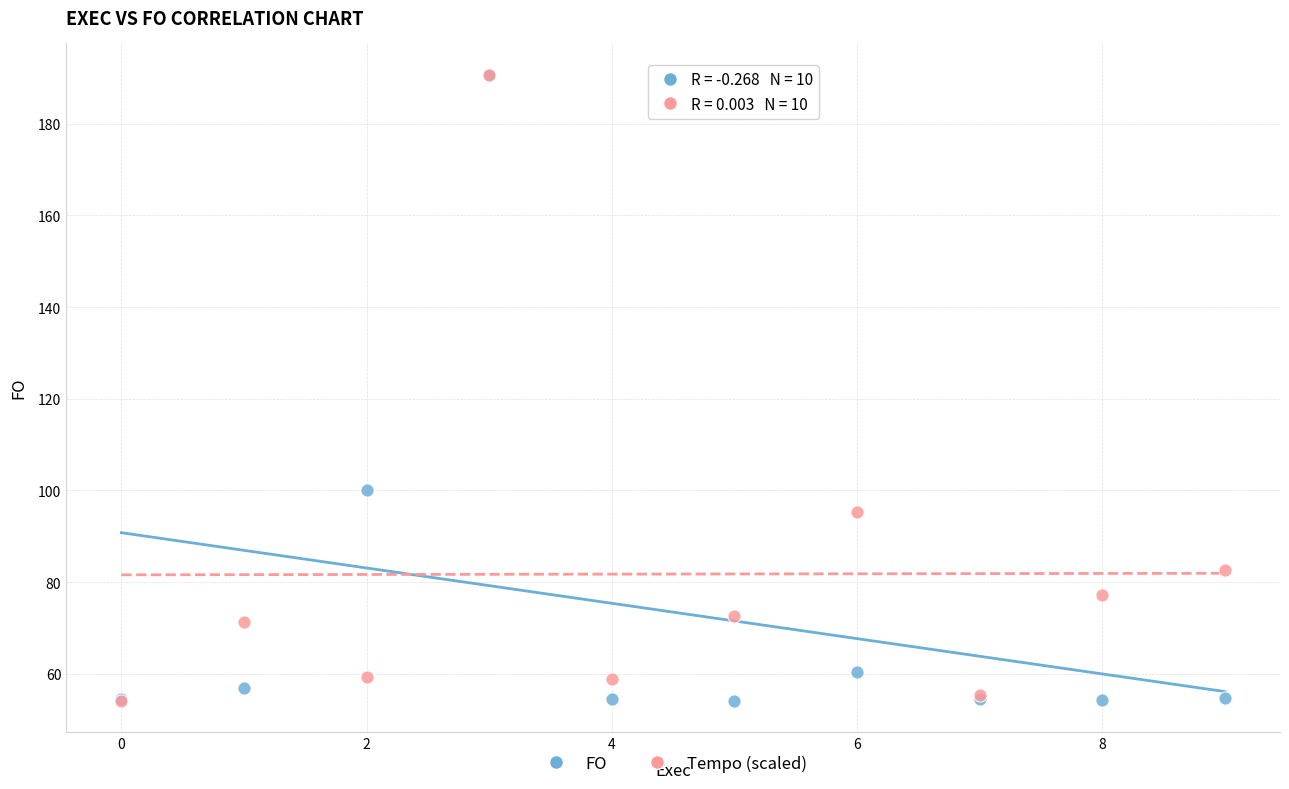

What are all the series names shown in the legend?

FO, Tempo (scaled)